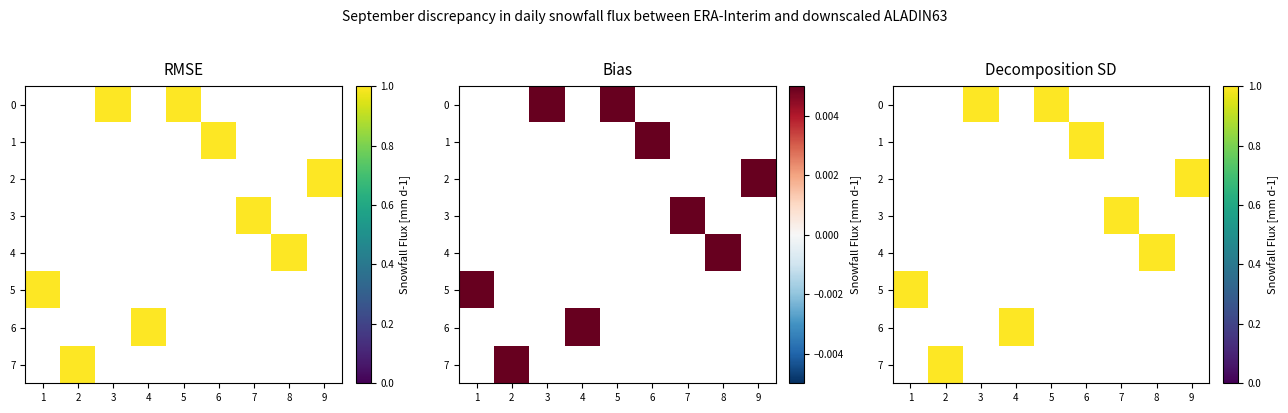

What value does the 4 series have at 8?

1.0